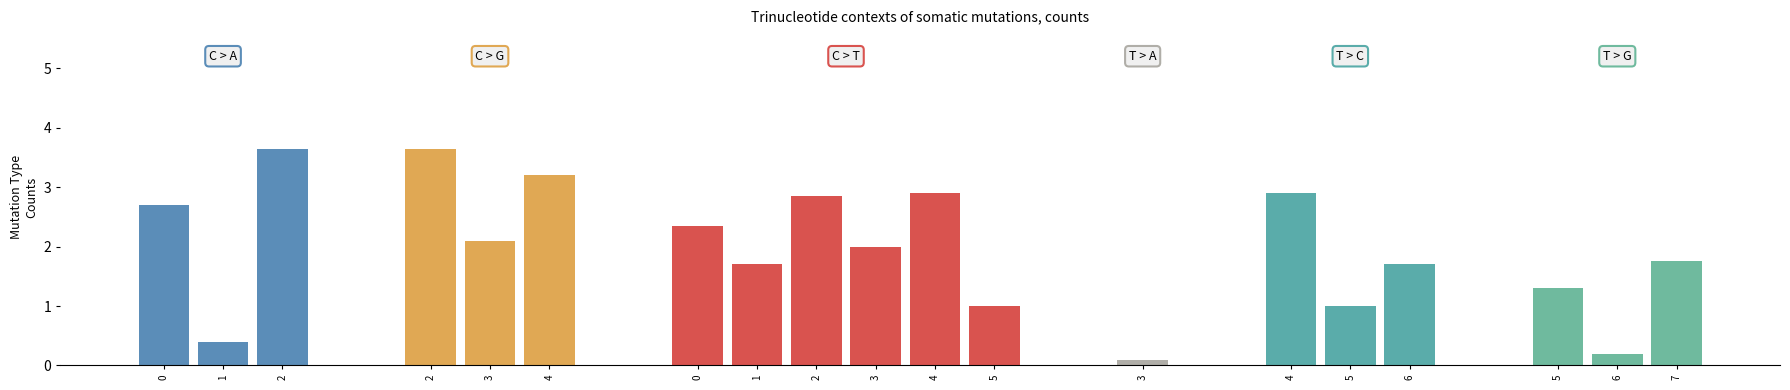

Reading left to right, list all the values displayed in this chart.

2.7	0.4	3.6	3.6	2.1	3.2	2.4	1.7	2.9	2.0	2.9	1.0	0.1	2.9	1.0	1.7	1.3	0.2	1.8